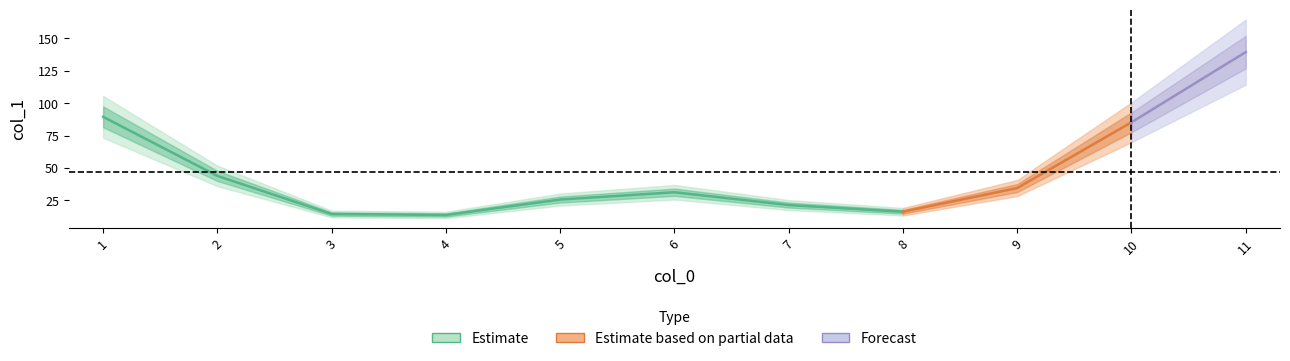

What is the sum of all values?

515.6